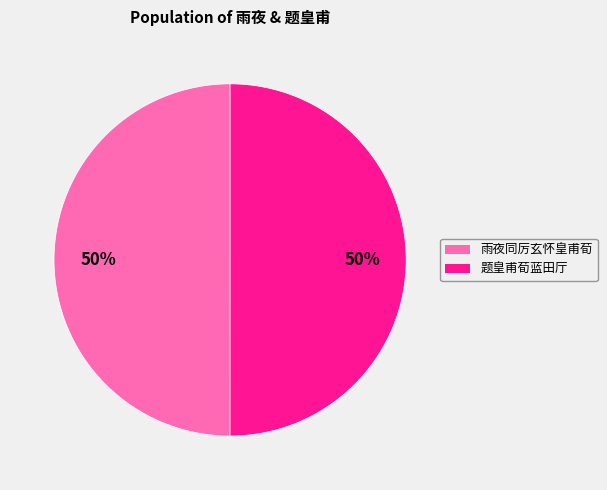

To the nearest percent, what is the average slice percentage?

50%